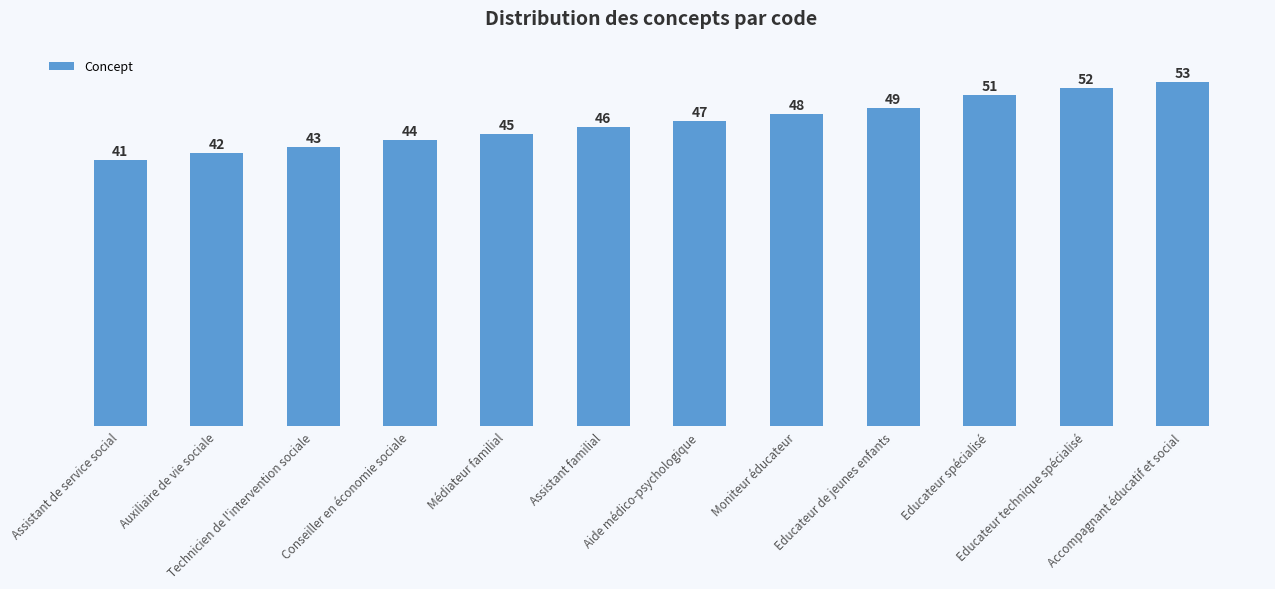

What is the minimum value shown in the chart?

41